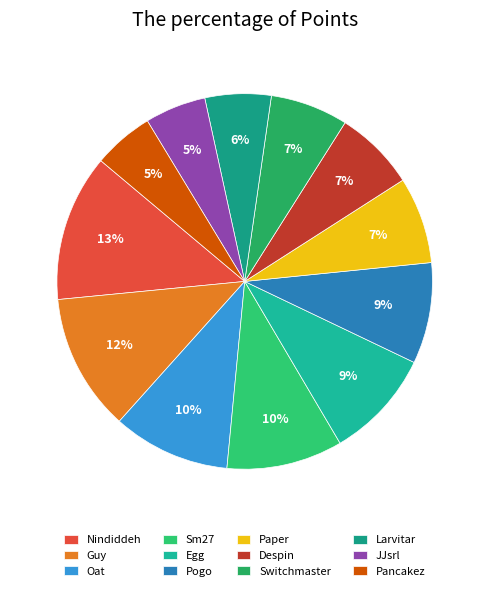

To the nearest percent, what is the average slice percentage?

8%